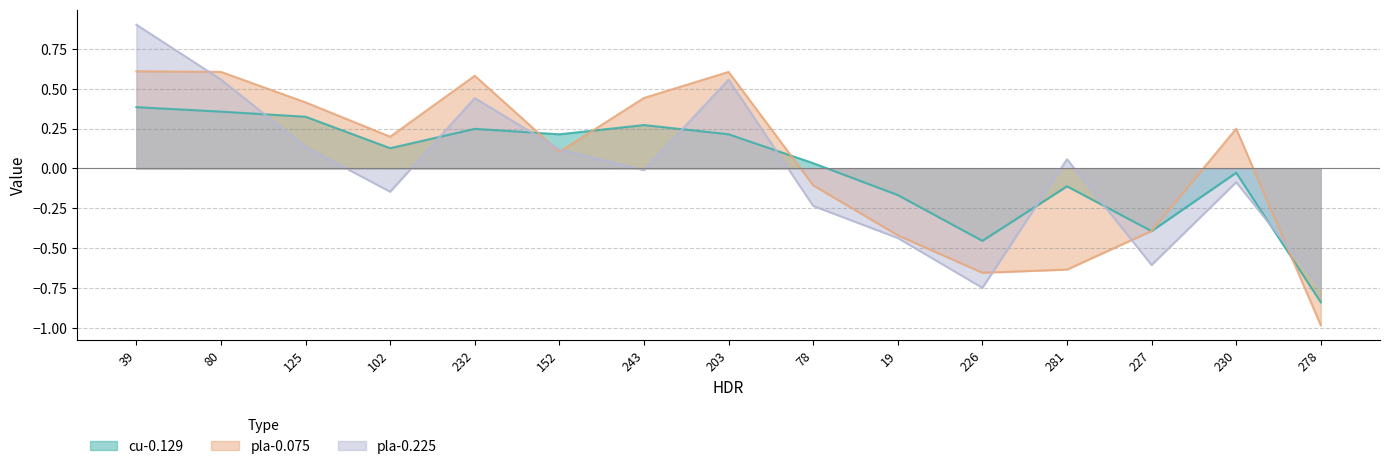

What is the sum of the cu-0.129 values at 230 and 281?

-0.1